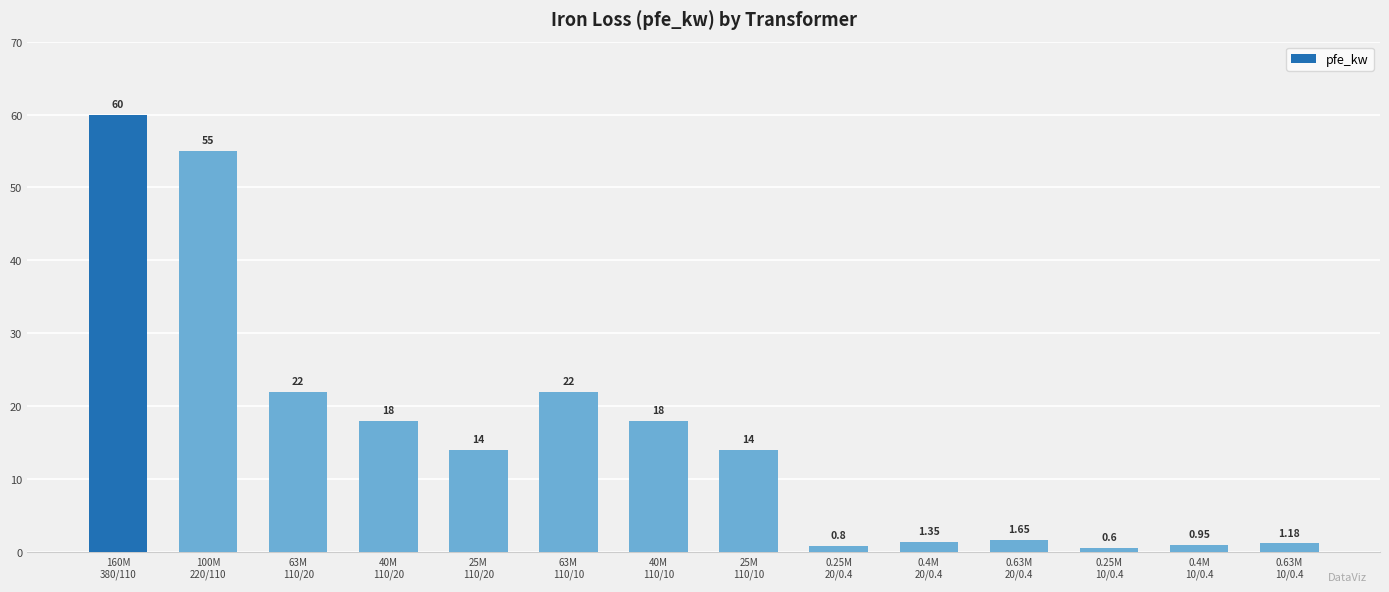

The value at 25M
110/10 is 14.0. True or false?

True